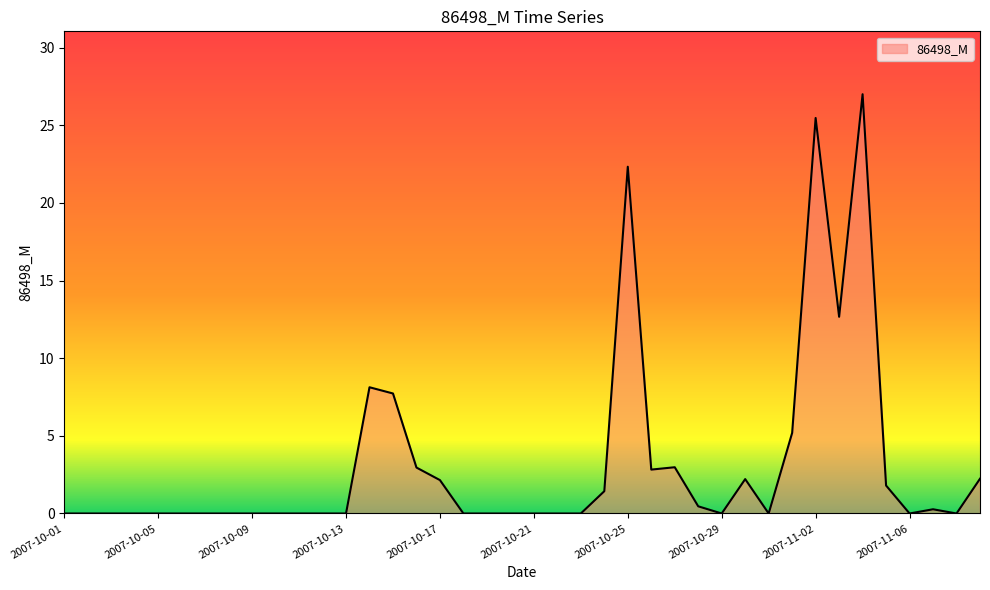

What is the difference between the maximum and minimum values?

27.0